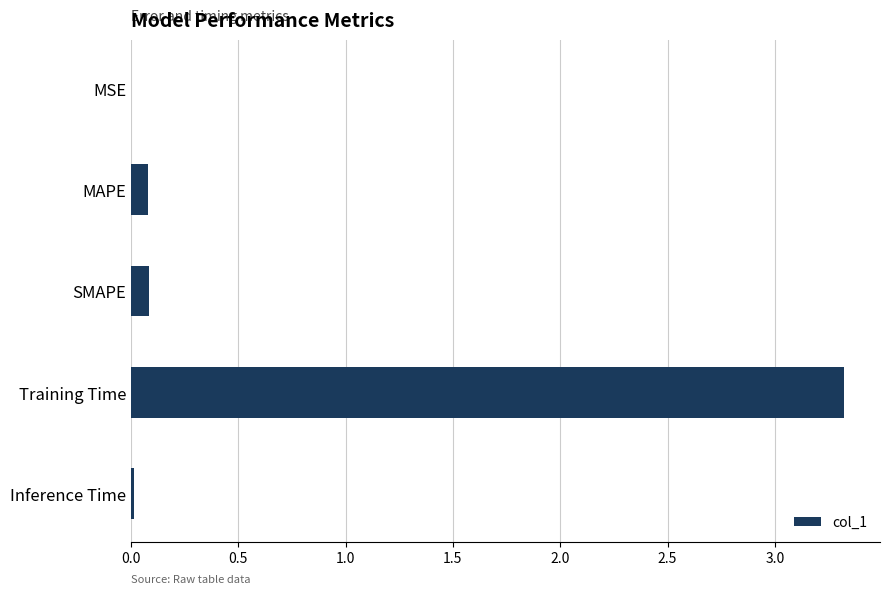

At which category does the chart reach its peak across all series?

Training Time